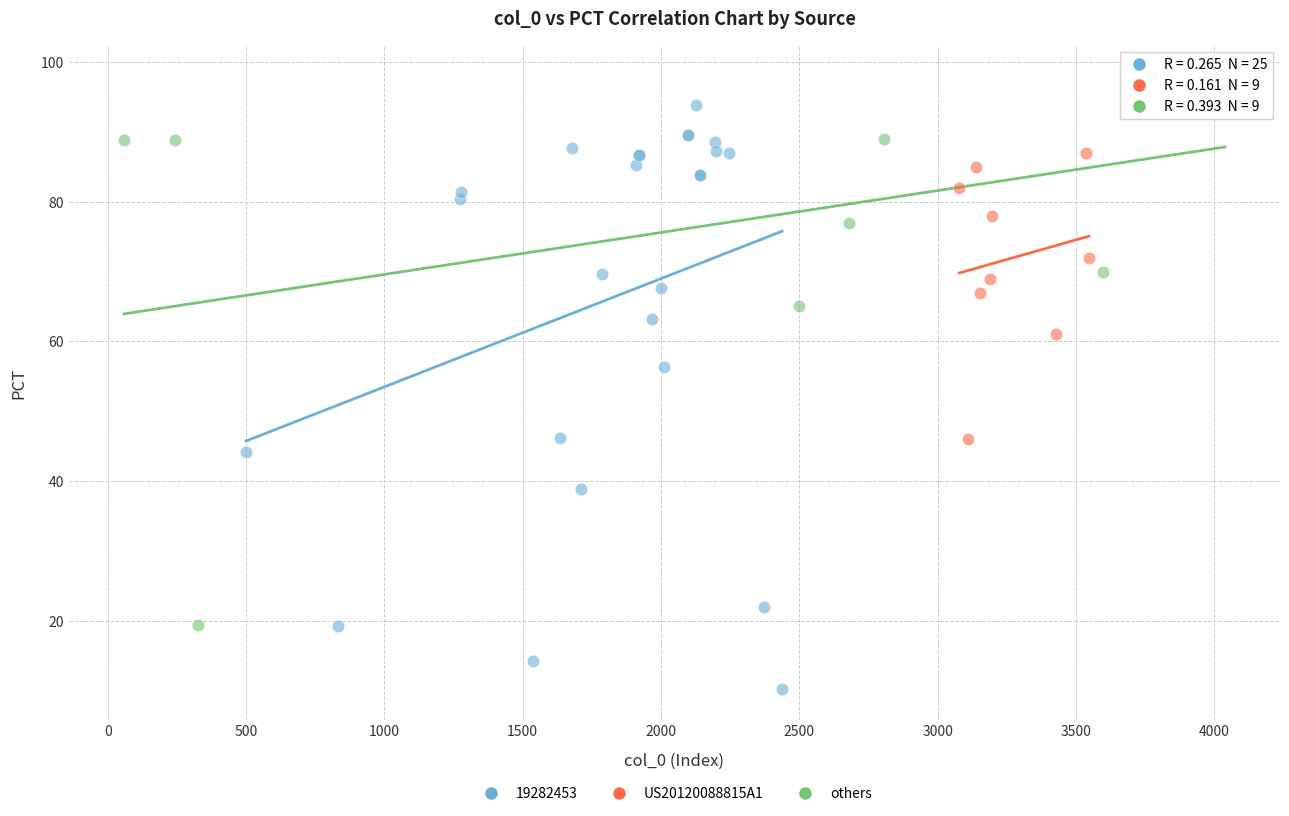

Which series reaches the minimum Y coordinate?

19282453